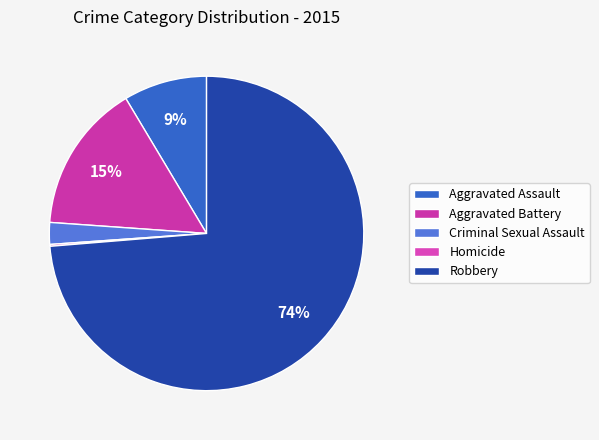

Approximately how many times larger is the value at Robbery compared to Aggravated Battery?

4.8